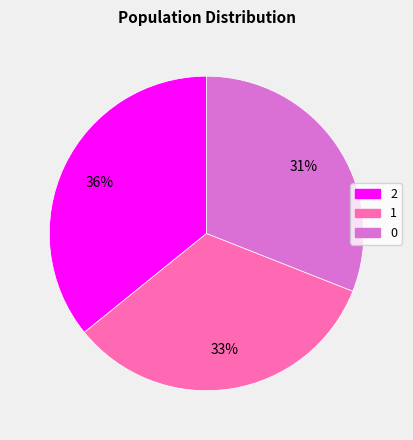

What is the ratio of the value at 2 to the value at 1?

1.1